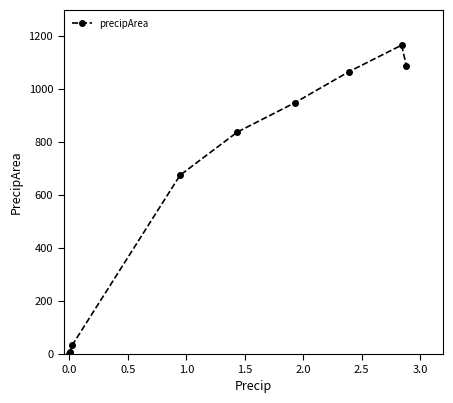

What is the greatest value displayed?

1166